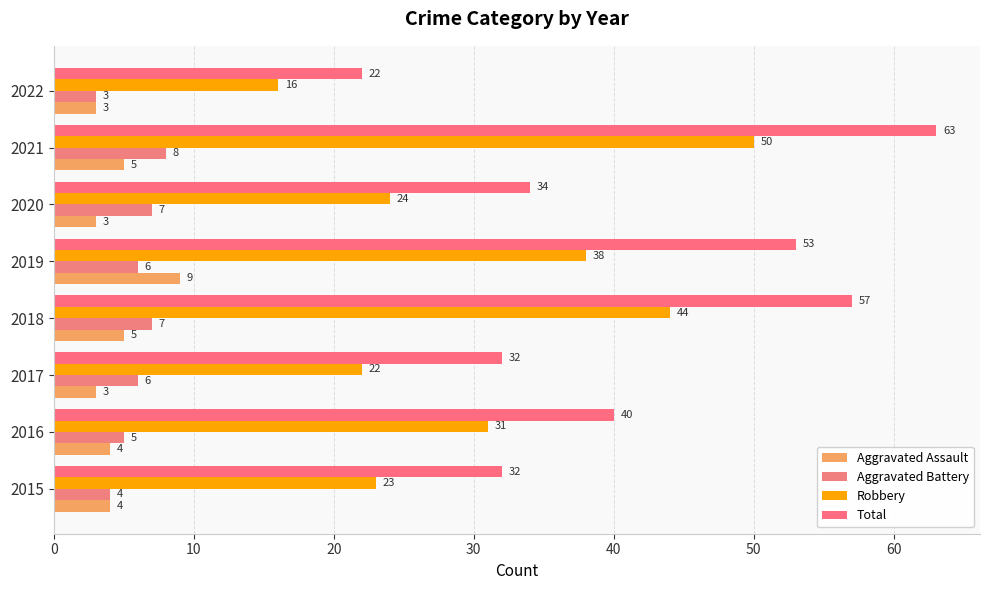

What are all the series names shown in the legend?

Aggravated Assault, Aggravated Battery, Robbery, Total